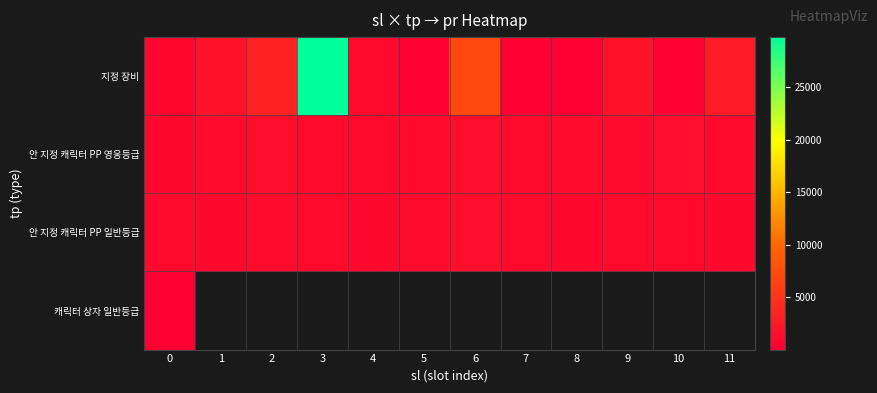

What is the minimum value shown in the chart?

4.0